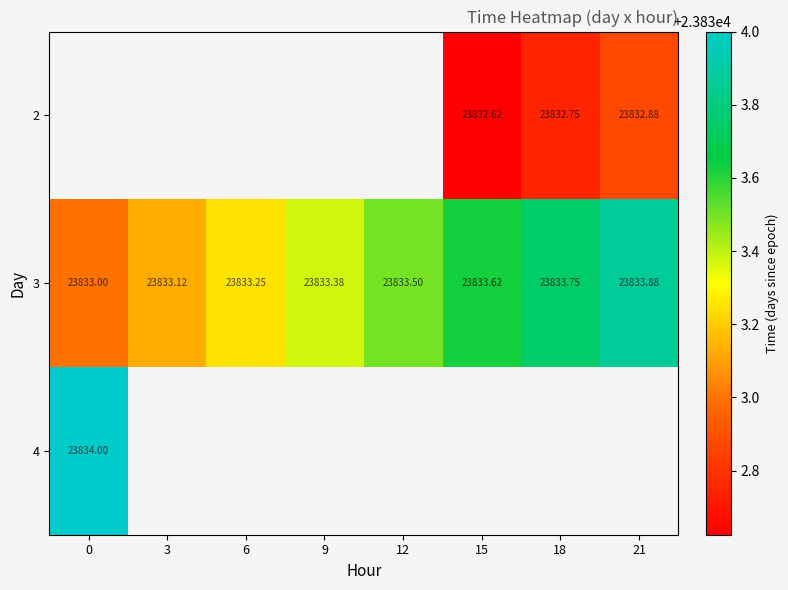

What is the approximate value of 3 at 18?

23833.8